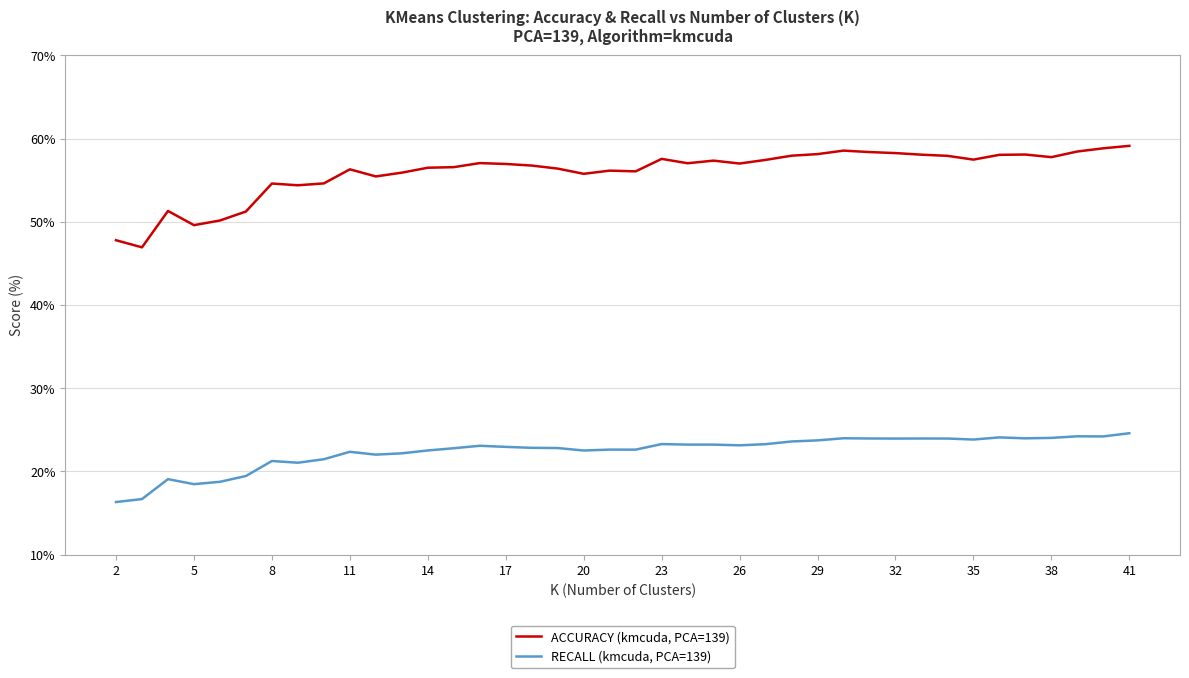

True or false: ACCURACY (kmcuda, PCA=139) has more than 2 interior local peaks.

True